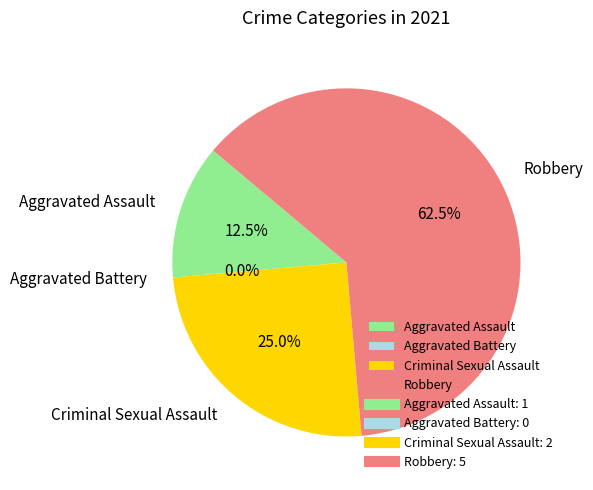

What is the change in value from Aggravated Assault to Robbery?

+4